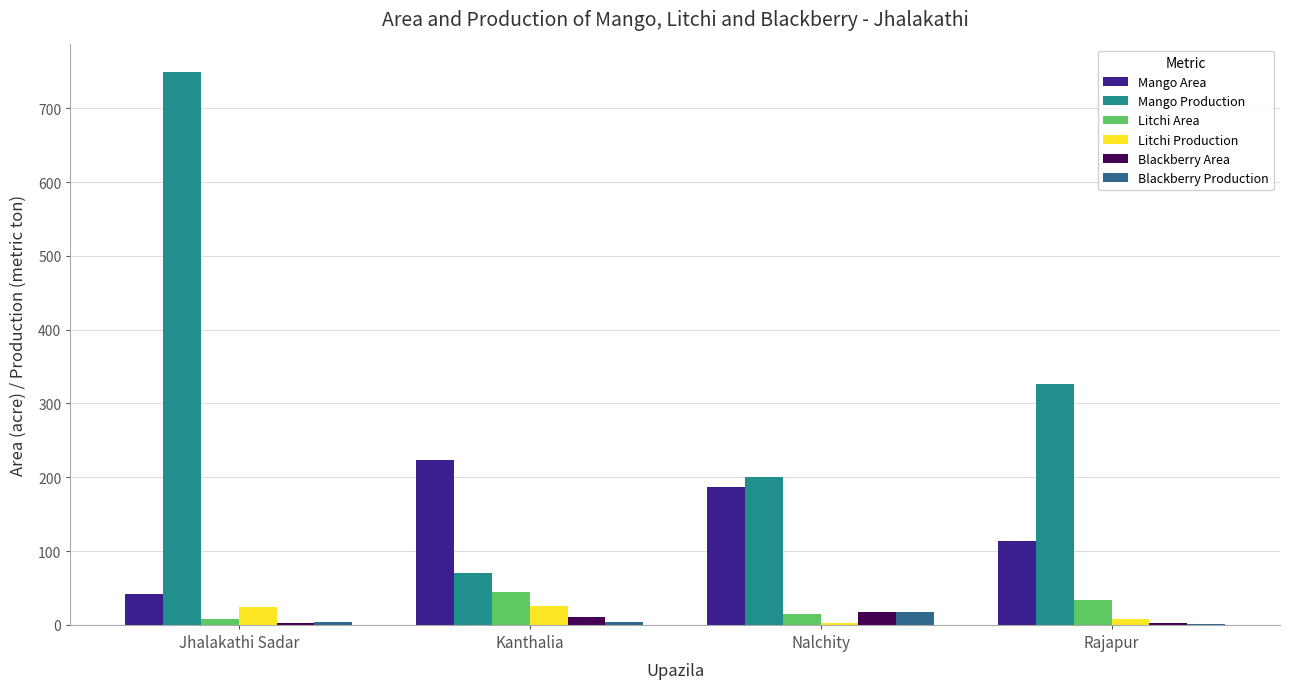

Count the number of categories in the chart.

4